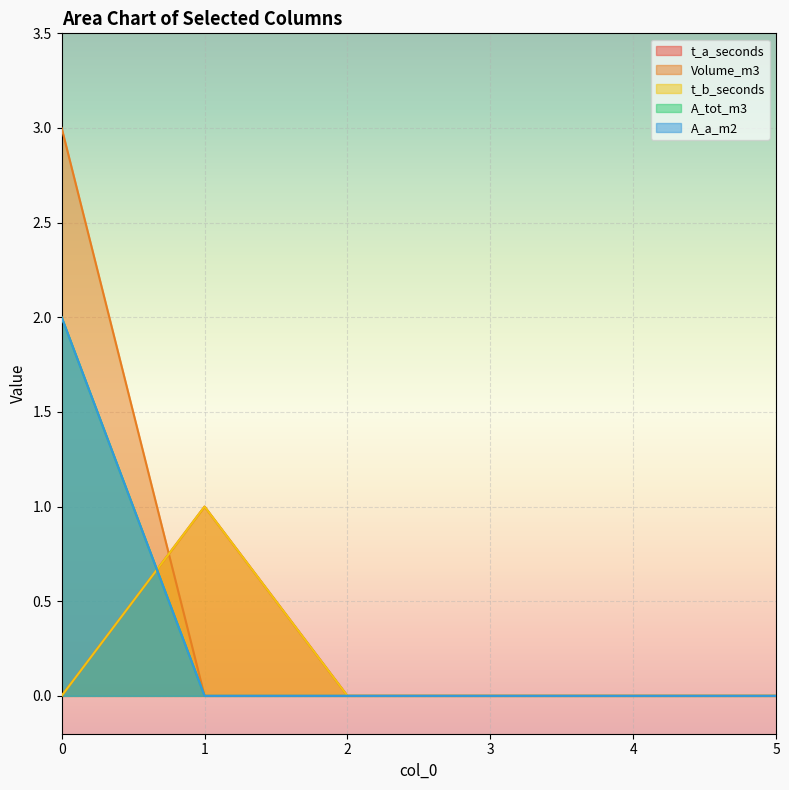

The Volume_m3 series shows 0 at 2. True or false?

True